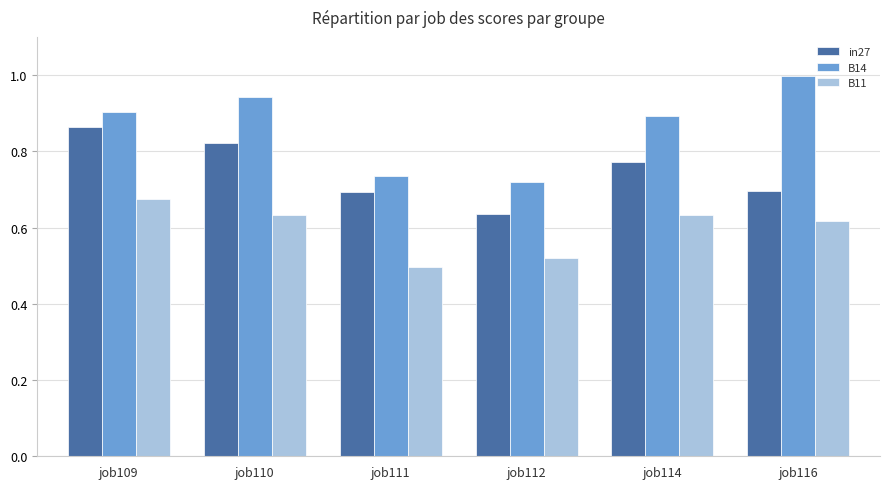

What is the maximum value shown in the chart?

1.0